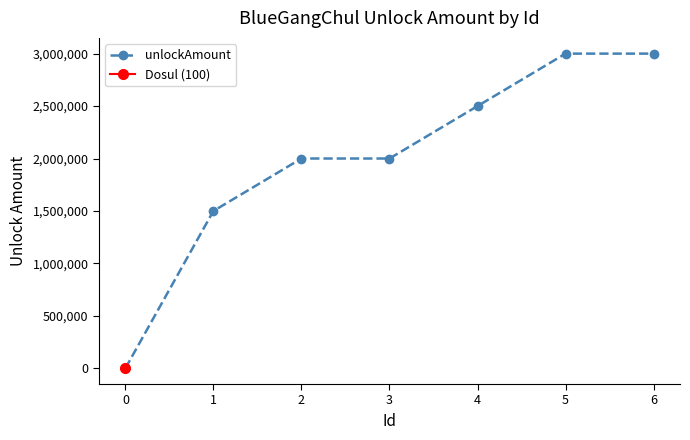

What is the average value?

2000014